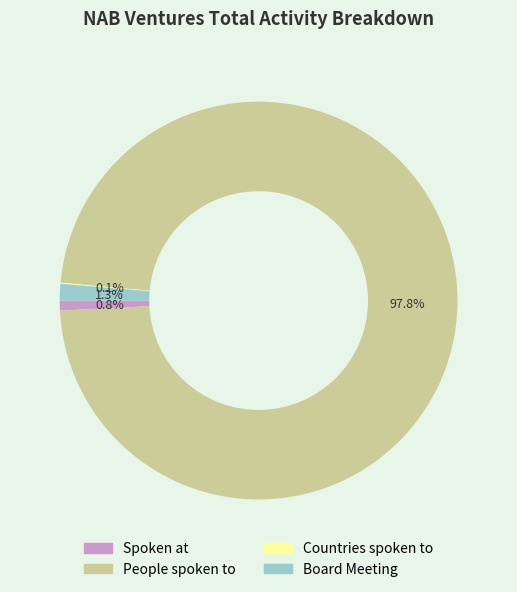

Do People spoken to and Board Meeting together represent more than half of the pie?

Yes